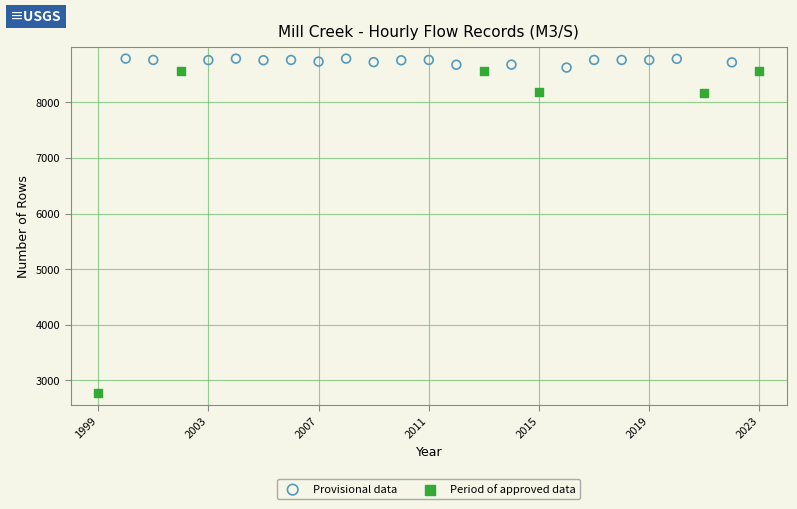

Which series has the widest spread of Y values?

Period of approved data